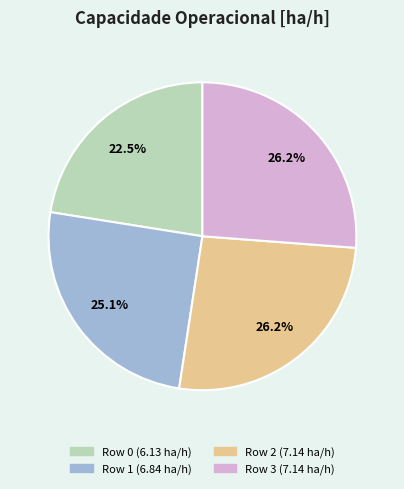

Does Row 2 represent more than half of the total?

No